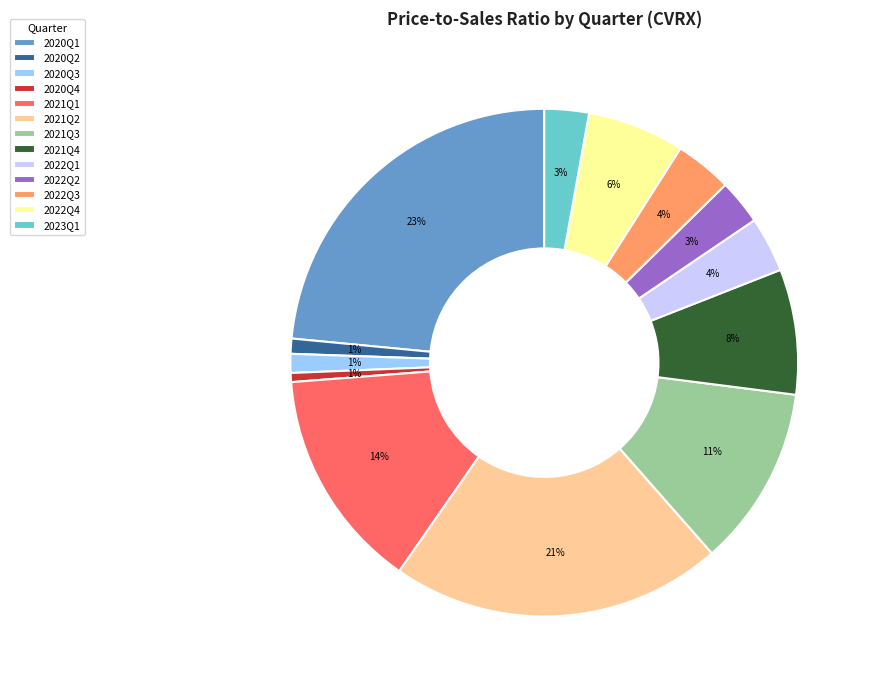

Approximately how many times larger is the value at 2022Q4 compared to 2021Q4?

0.8